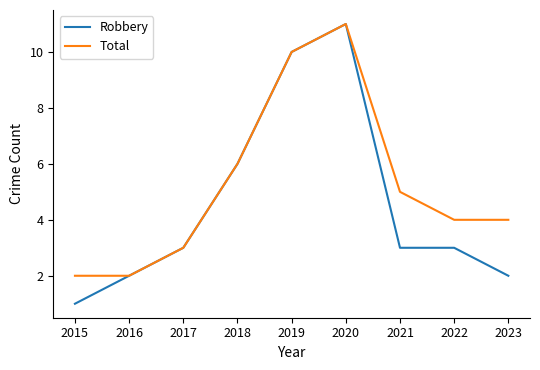

Which category has the lowest value across all series?

2015